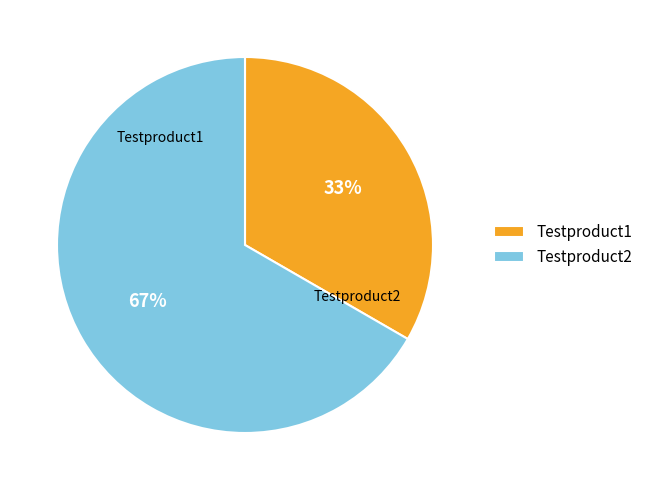

What percentage is the Testproduct1 slice, to the nearest percent?

33%